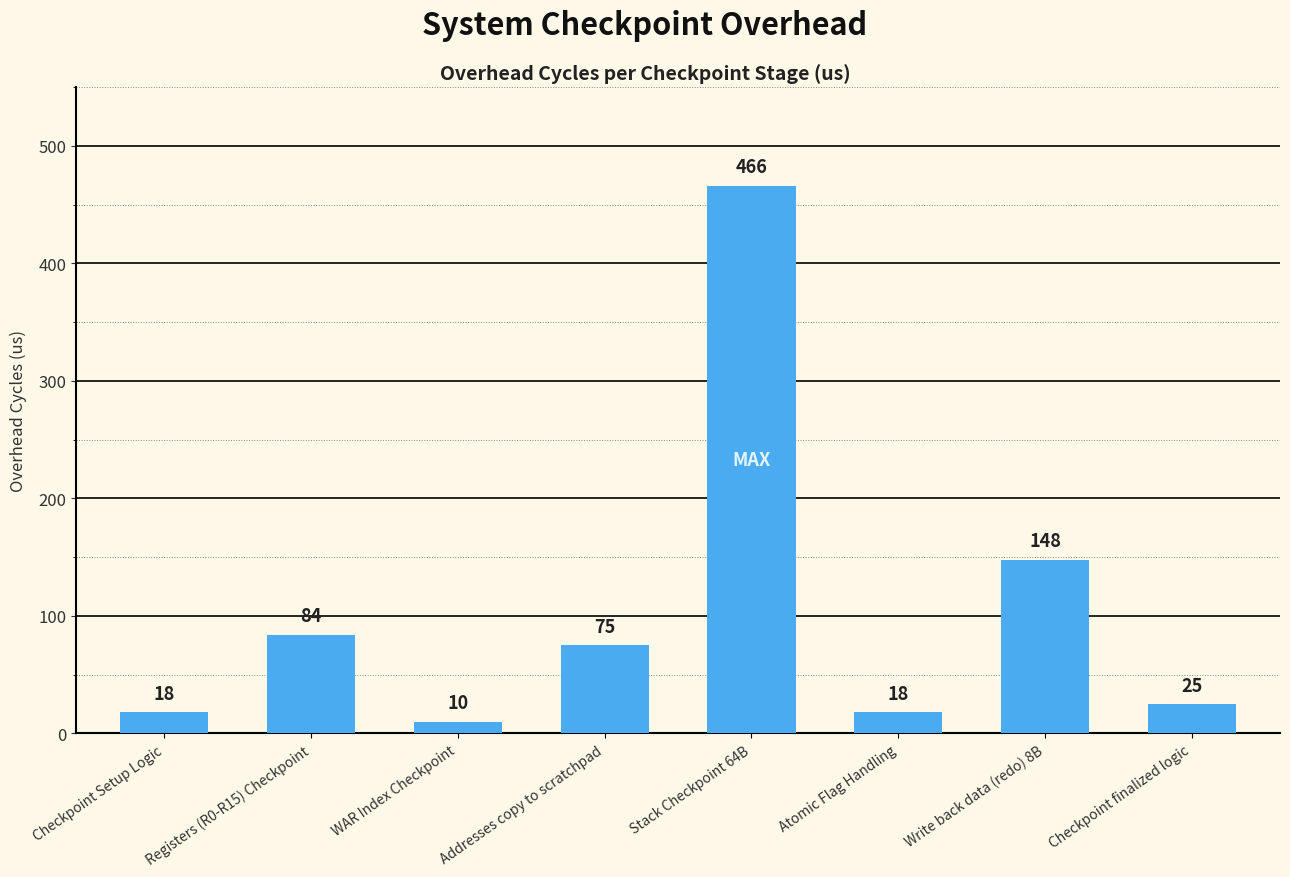

What is the difference between the maximum and minimum values?

456